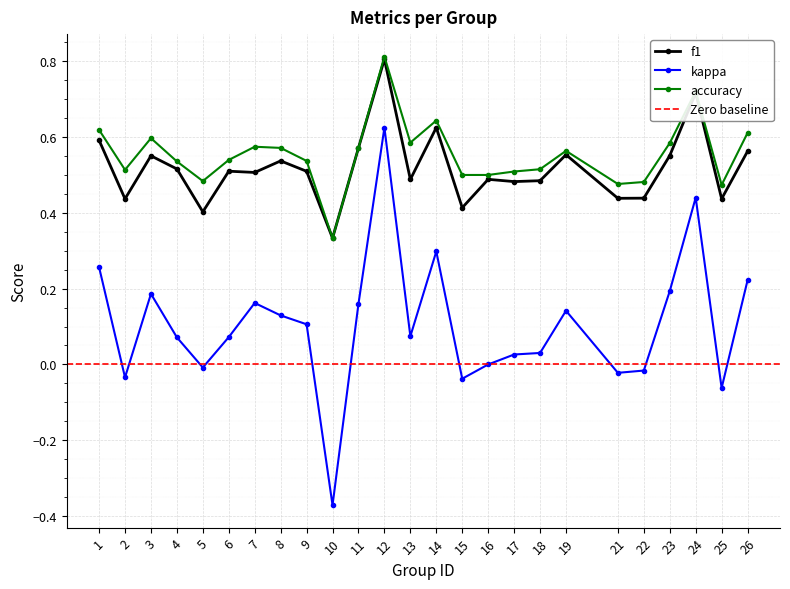

What is the value of the f1 point at the 16th from the left?

0.5